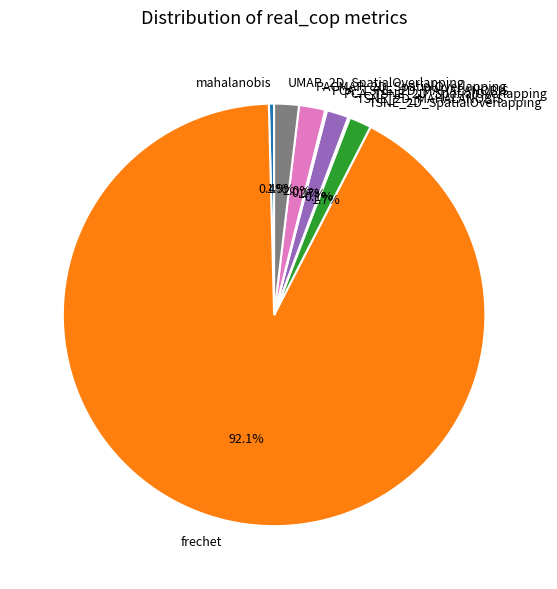

What is the largest slice in the pie chart?

frechet